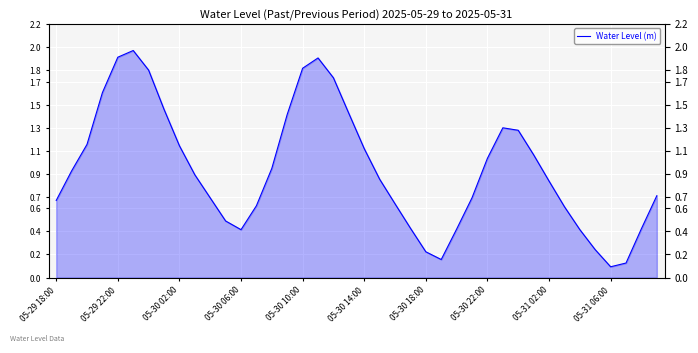

What is the value of the 12th point from the left?

0.5